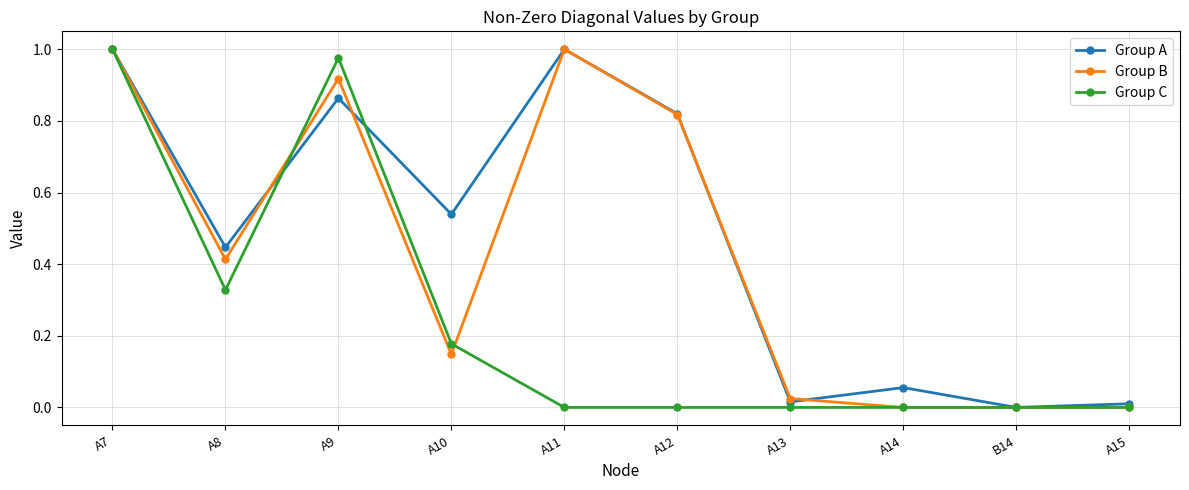

True or false: Group C has more than 0 interior local peaks.

True